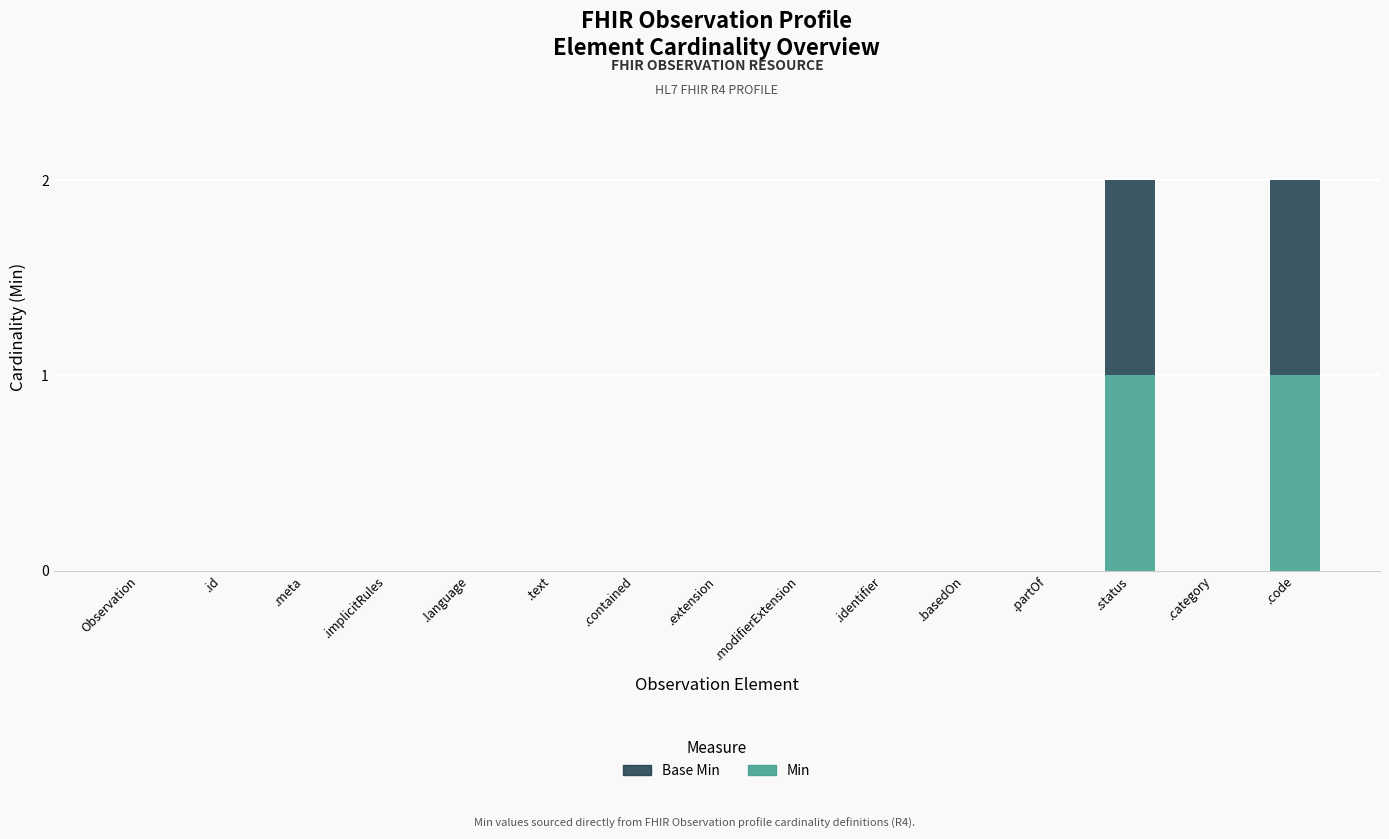

Are the bars horizontal?

No